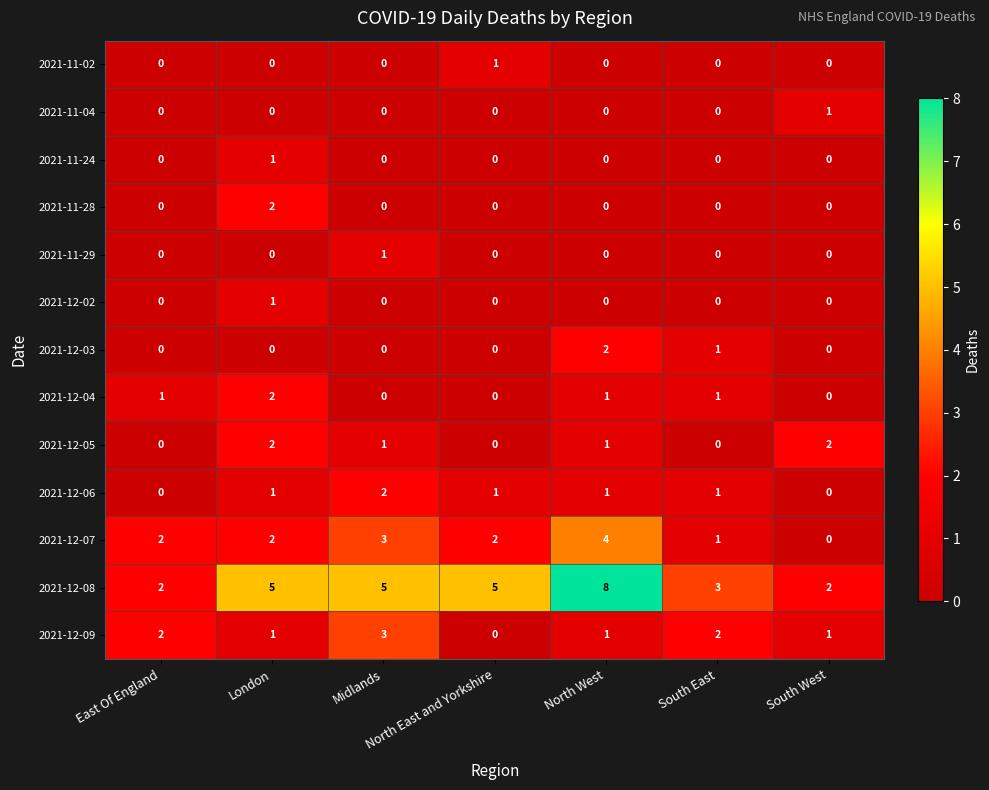

At which category is the sum across all series the highest?

North West